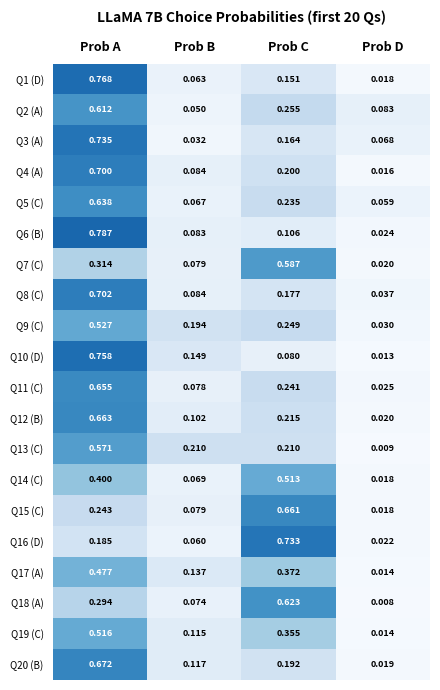

At which label is Q3 (A) closest to 0?

Prob B